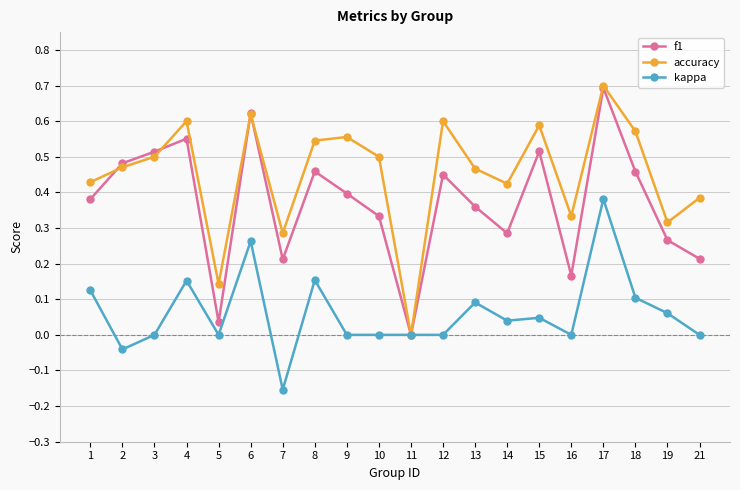

Is this an area chart (filled region under the line)?

No